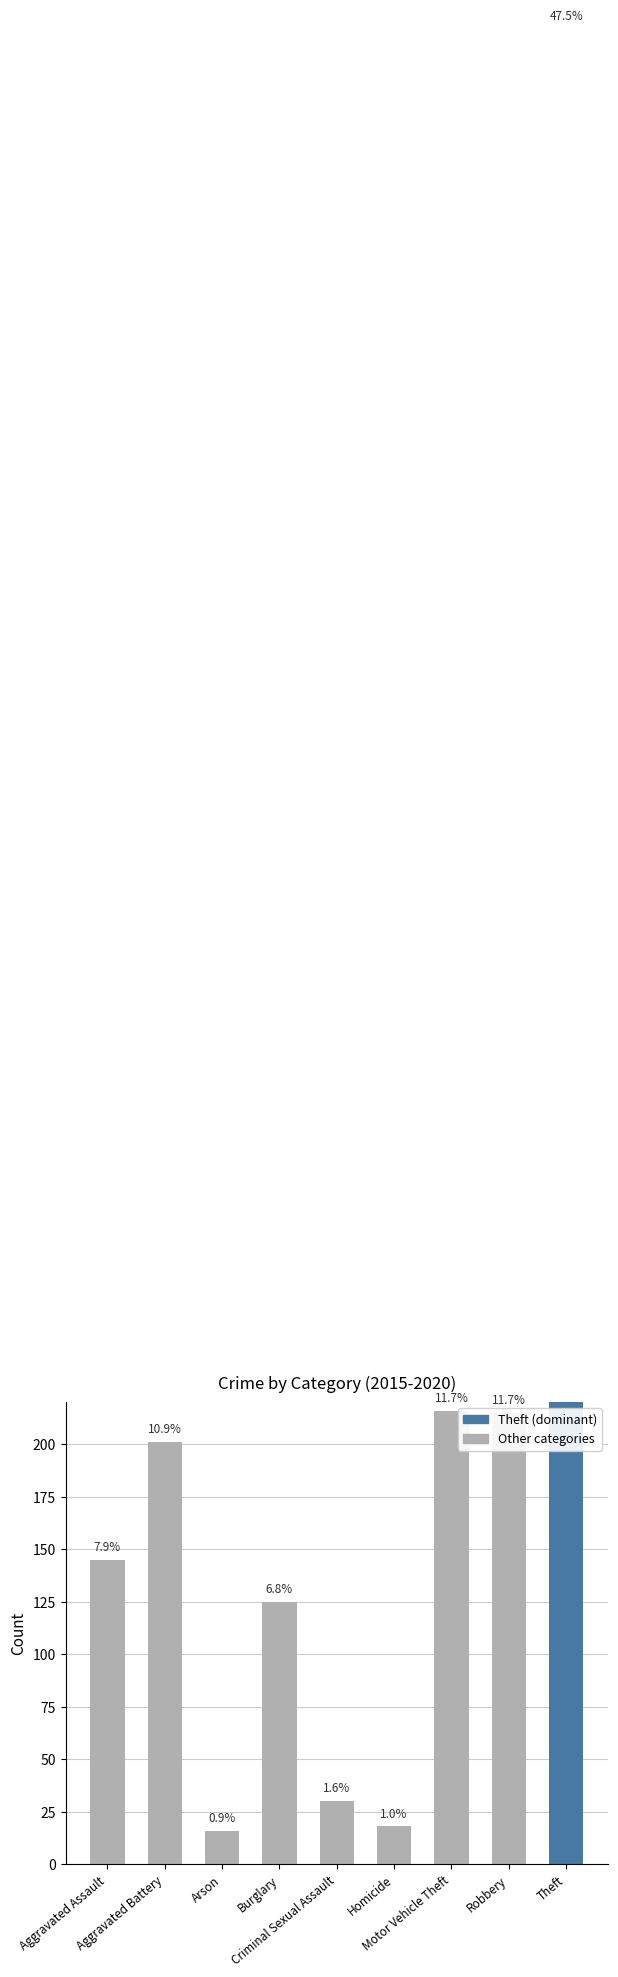

How many values exceed 145?

4